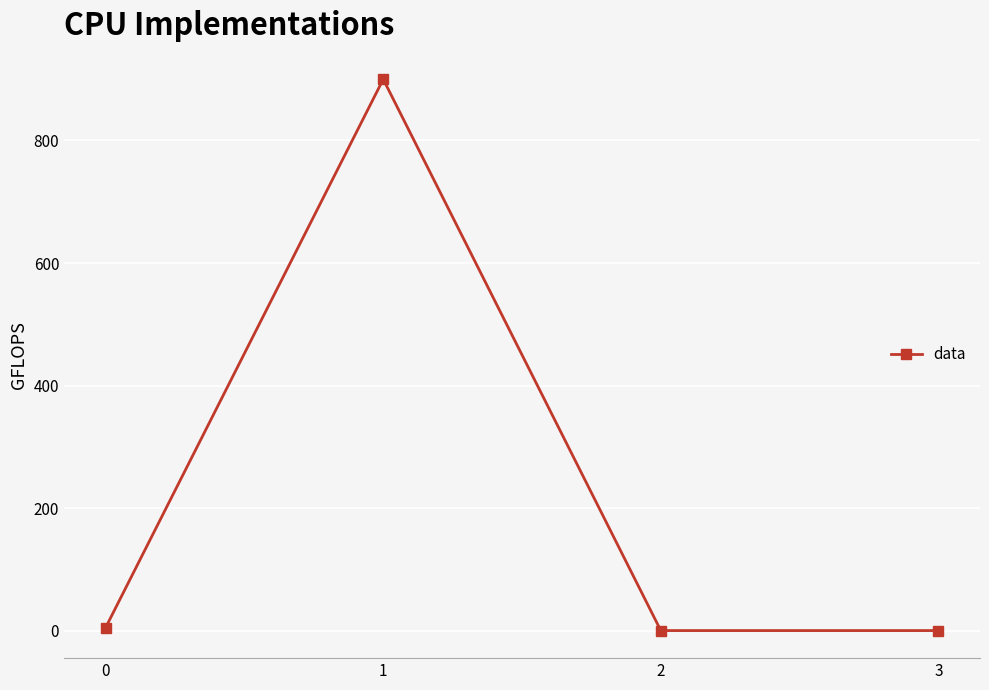

What is the change in value from 1 to 3?

-900